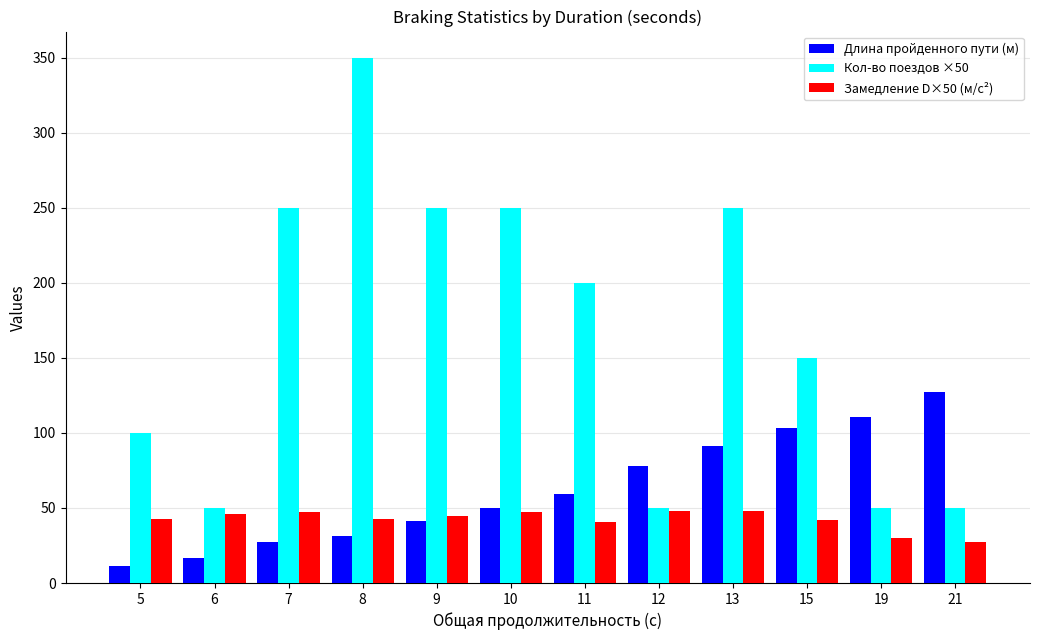

Is the value of Замедление D×50 (м/с²) at 9 greater than the value of Длина пройденного пути (м) at 7?

Yes